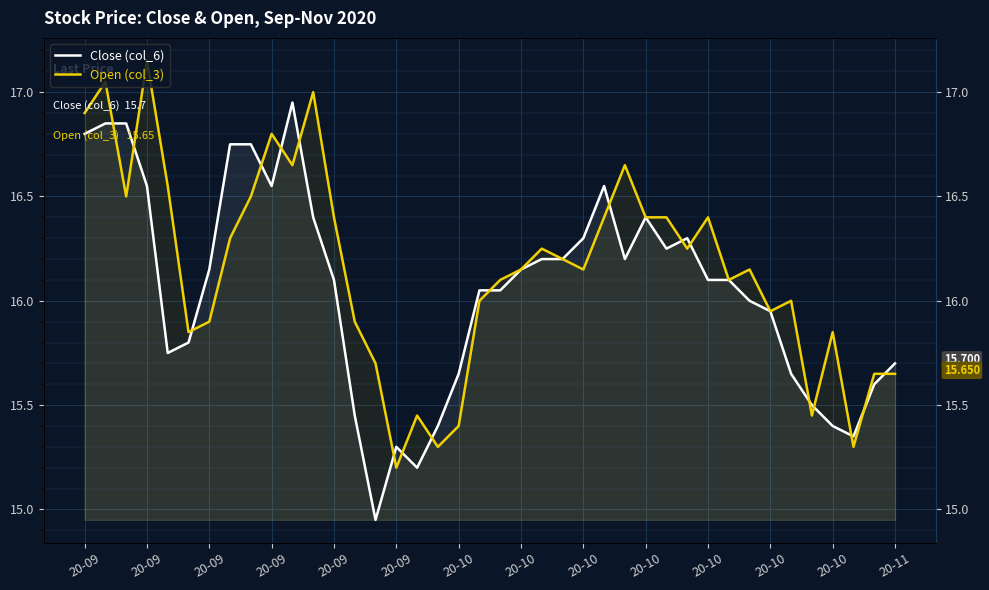

At which category is the sum across all series the highest?

20-09